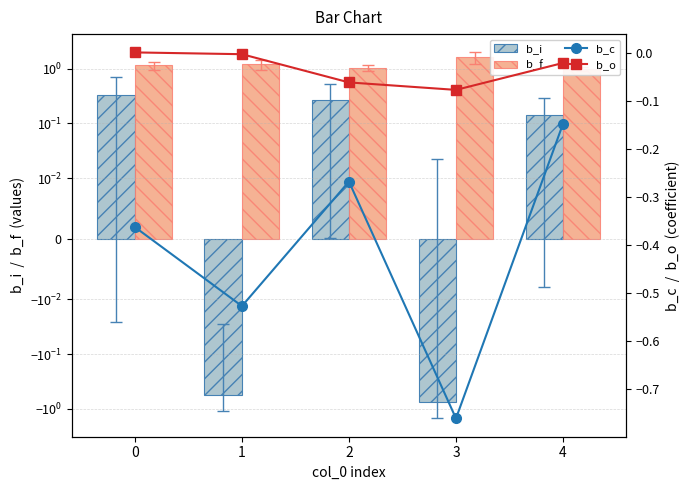

List the labels in order of b_o value, smallest first.

3, 2, 4, 1, 0